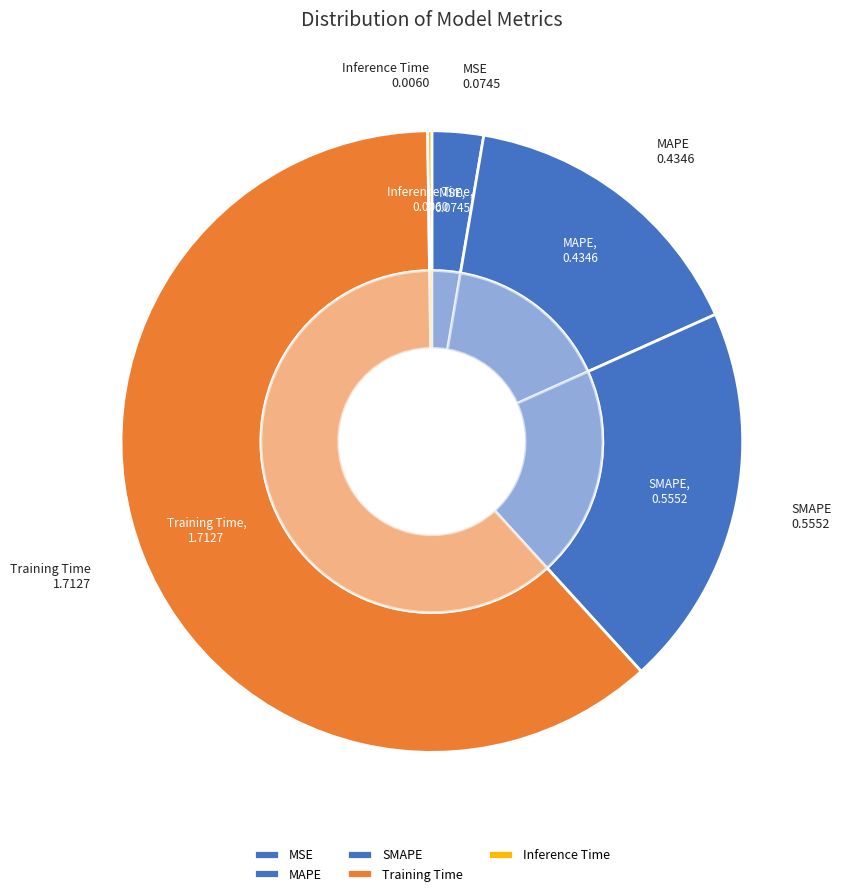

How many segments does this pie chart have?

5